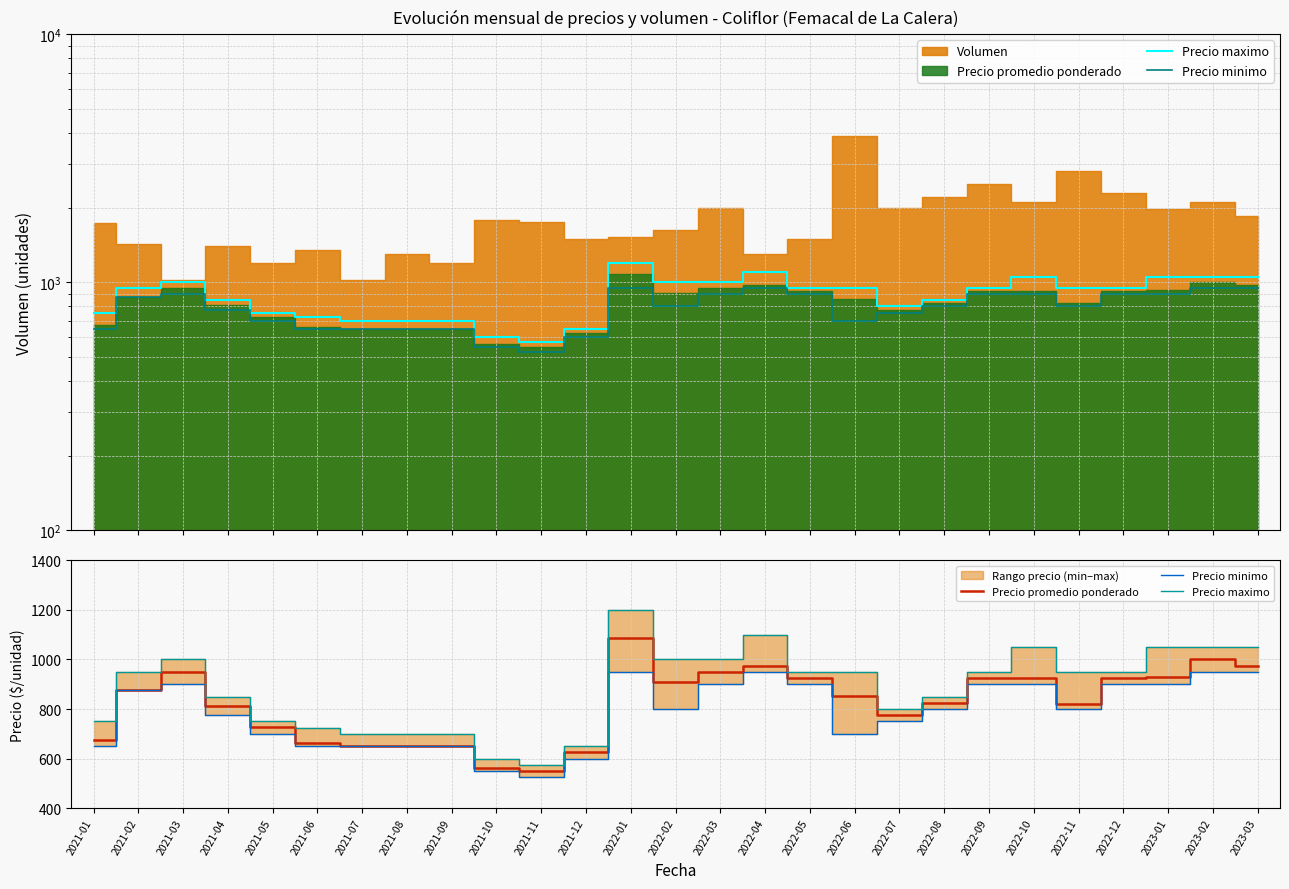

Where is Precio promedio ponderado nearest to the value 818?

2022-11